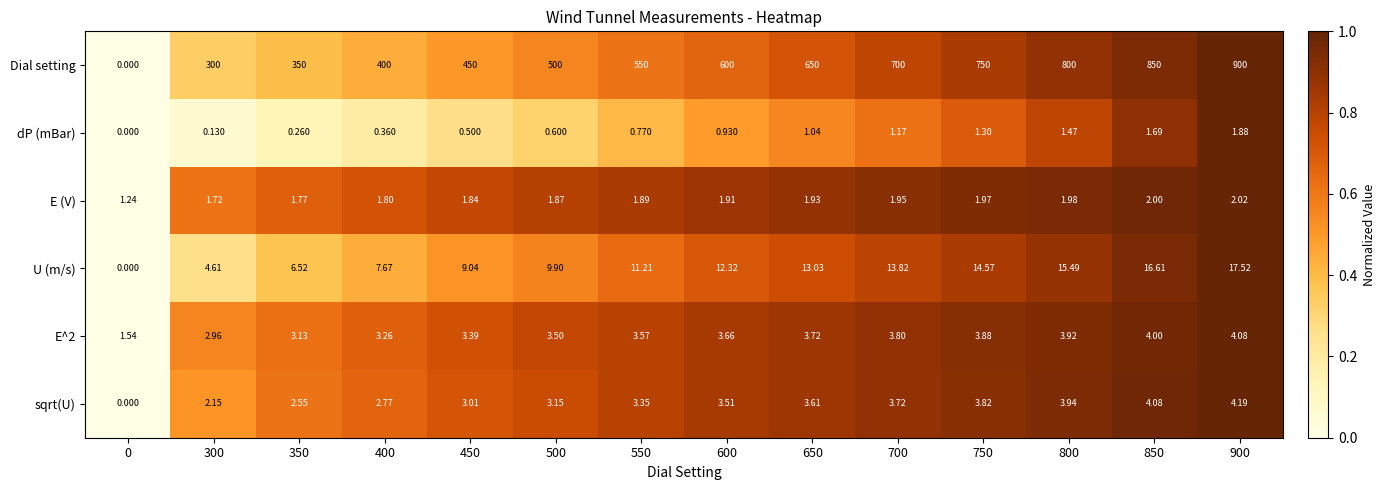

Which series has the largest total across all categories?

Dial setting